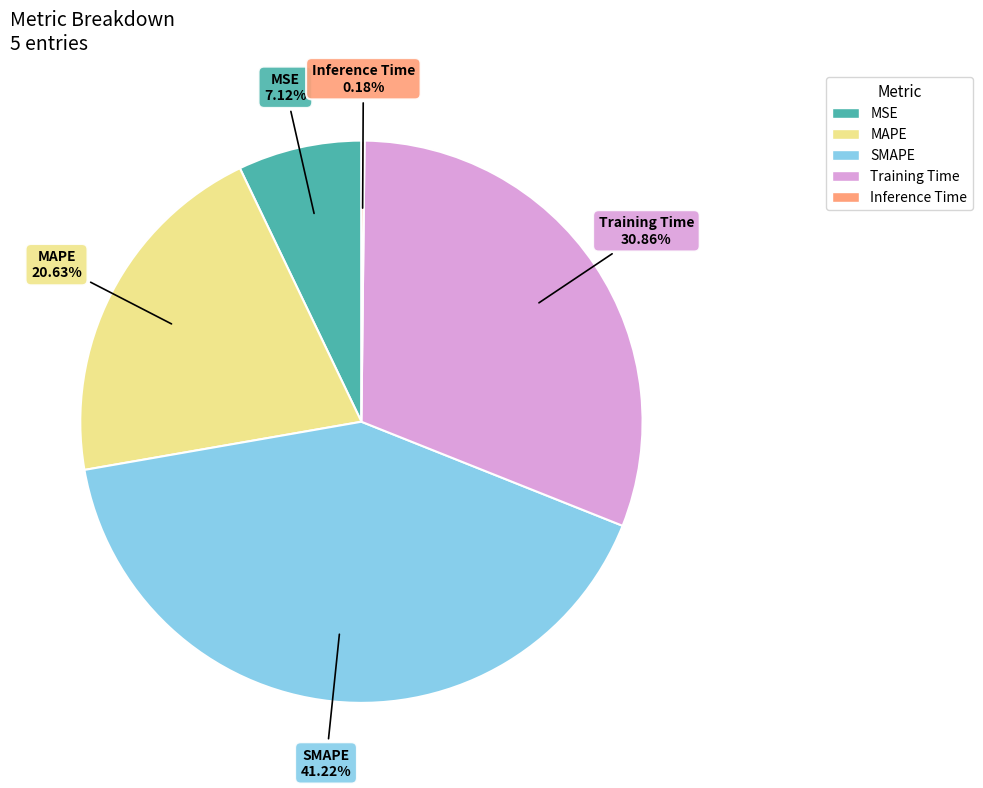

Which category has the biggest portion of the pie?

SMAPE